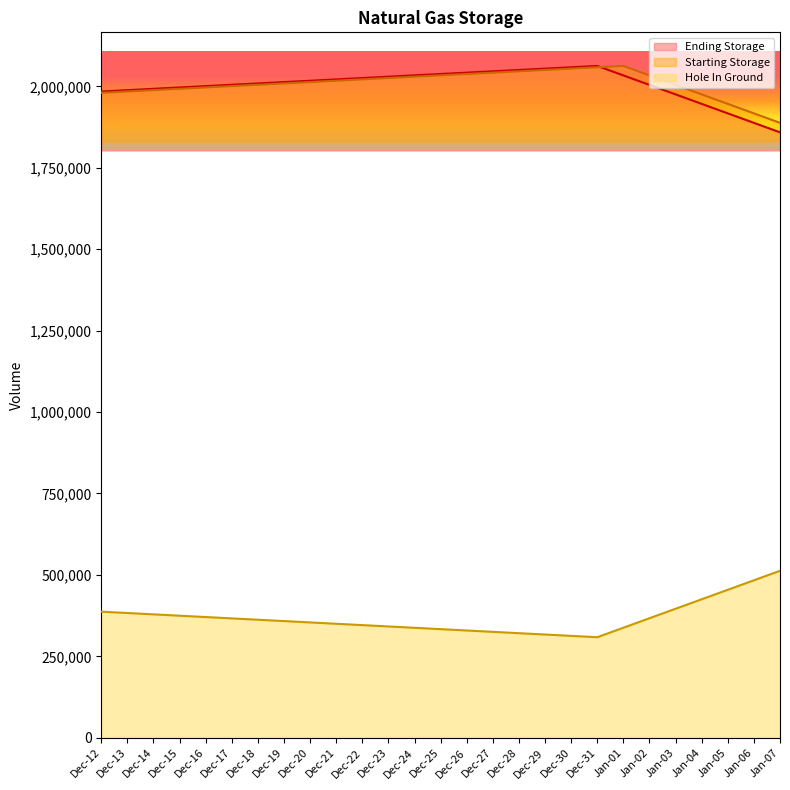

True or false: Hole In Ground has more than 2 interior local peaks.

False